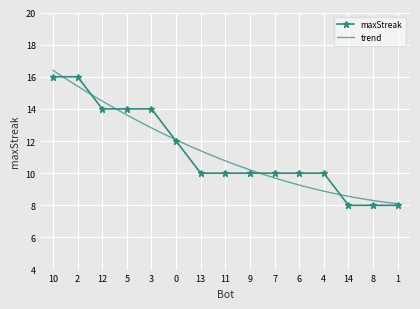

List the labels in order of value, smallest first.

14, 8, 1, 13, 11, 9, 7, 6, 4, 0, 12, 5, 3, 10, 2